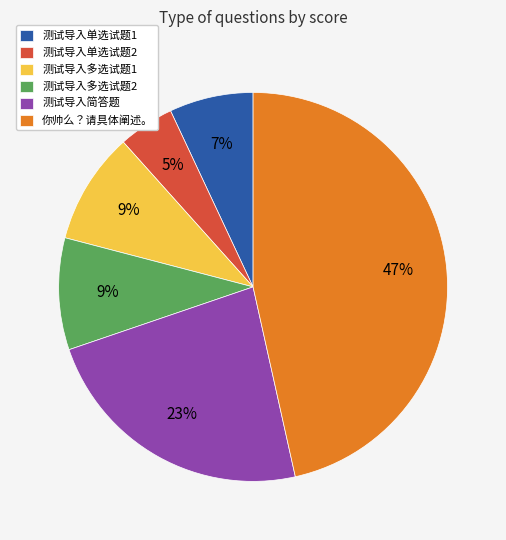

Is the sum of 测试导入单选试题2 and 测试导入简答题 greater than half?

No